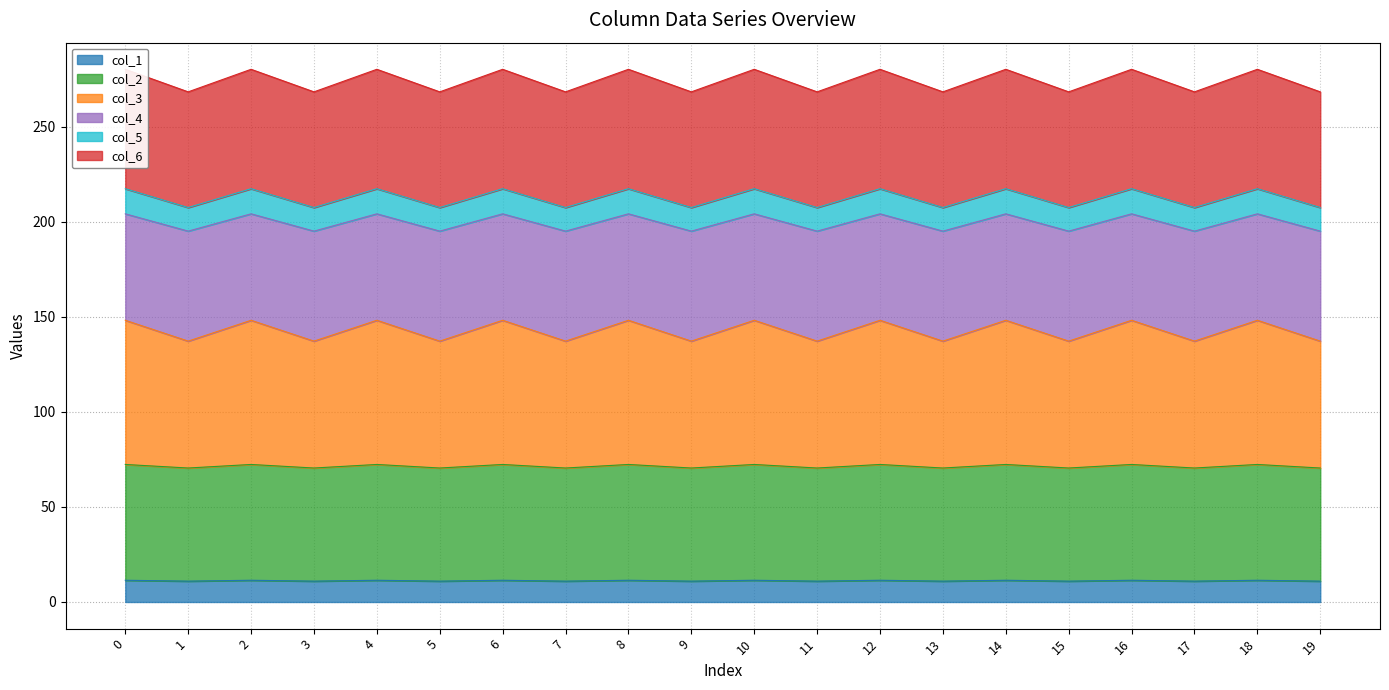

Is it true that col_1 equals 11.4 at 16?

True